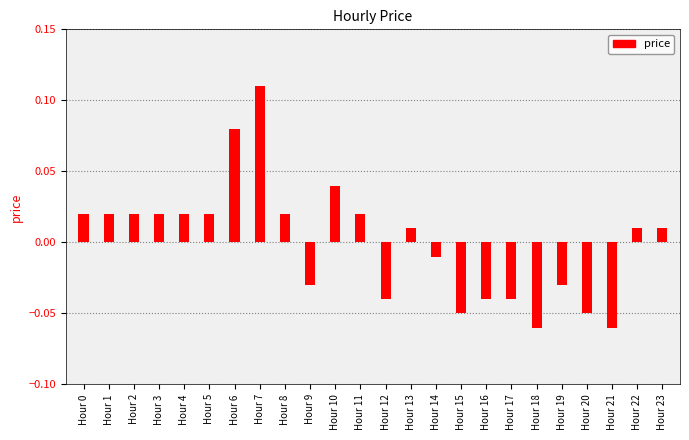

Between Hour 11 and Hour 14, which is larger?

Hour 11